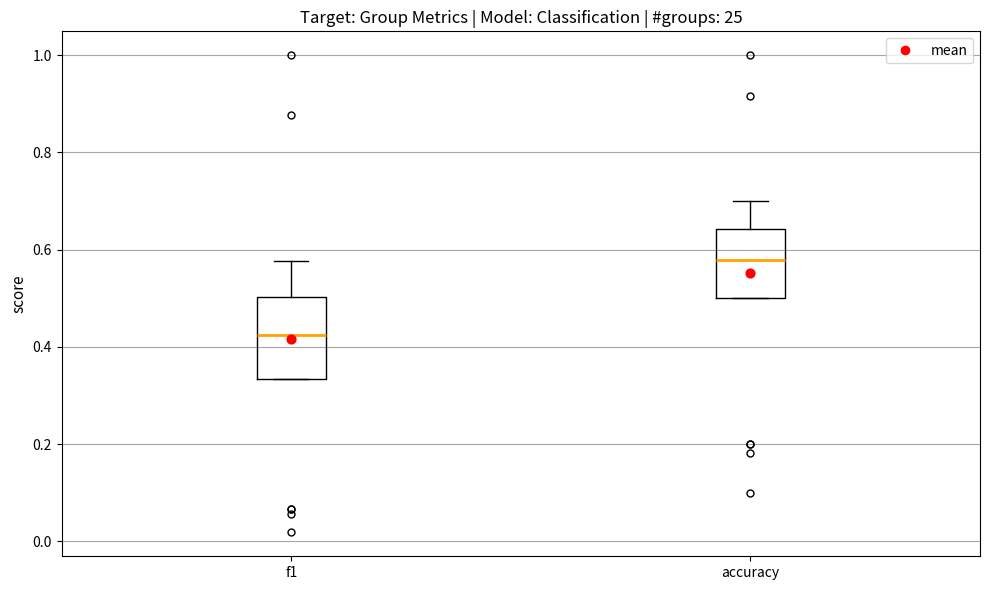

Where does the upper whisker of the box for accuracy end on the y-axis? The values are not printed on the chart, so give them approximately, as read against the axis.

0.70